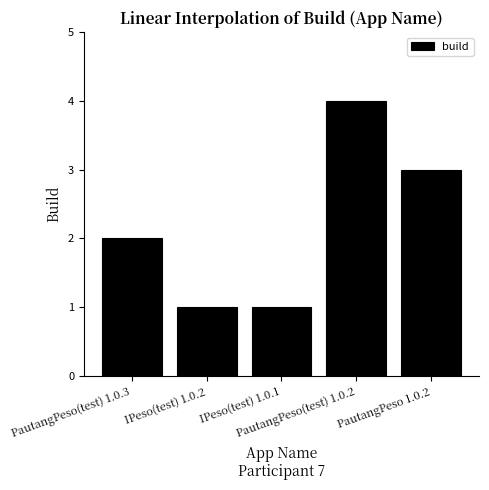

What is the greatest value displayed?

4